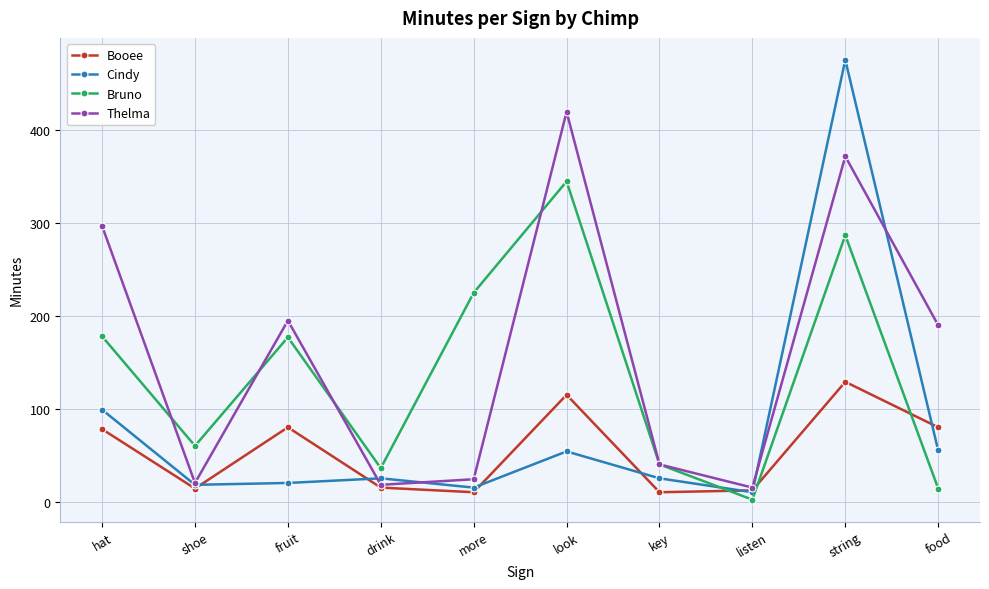

True or false: Booee and Bruno intersect in this chart.

True